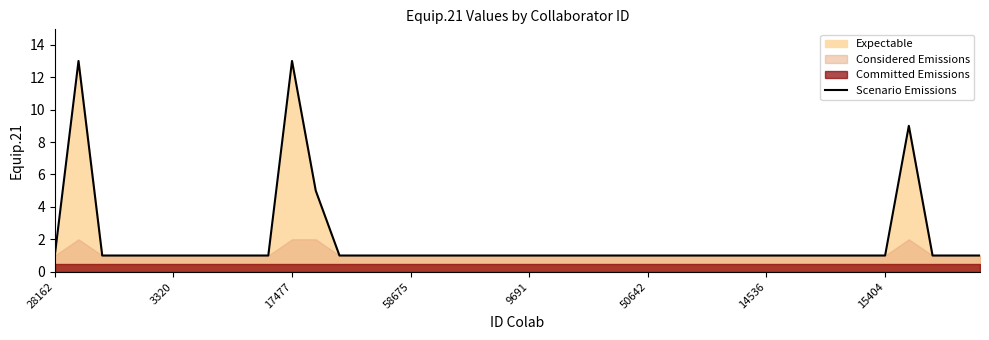

Reading left to right, list all the values displayed in this chart.

1	13	1	1	1	1	1	1	1	1	13	5	1	1	1	1	1	1	1	1	1	1	1	1	1	1	1	1	1	1	1	1	1	1	1	1	9	1	1	1